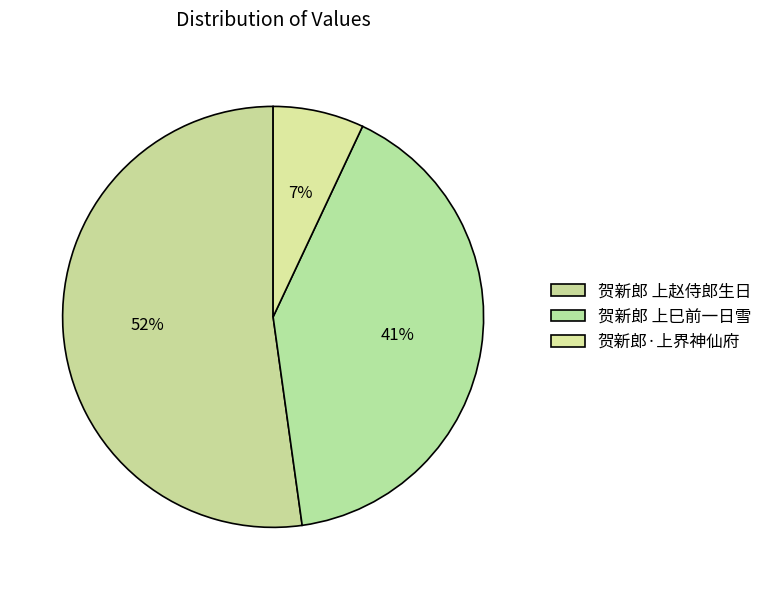

To the nearest percent, what is the combined percentage of 贺新郎 上巳前一日雪 and 贺新郎·上界神仙府?

48%